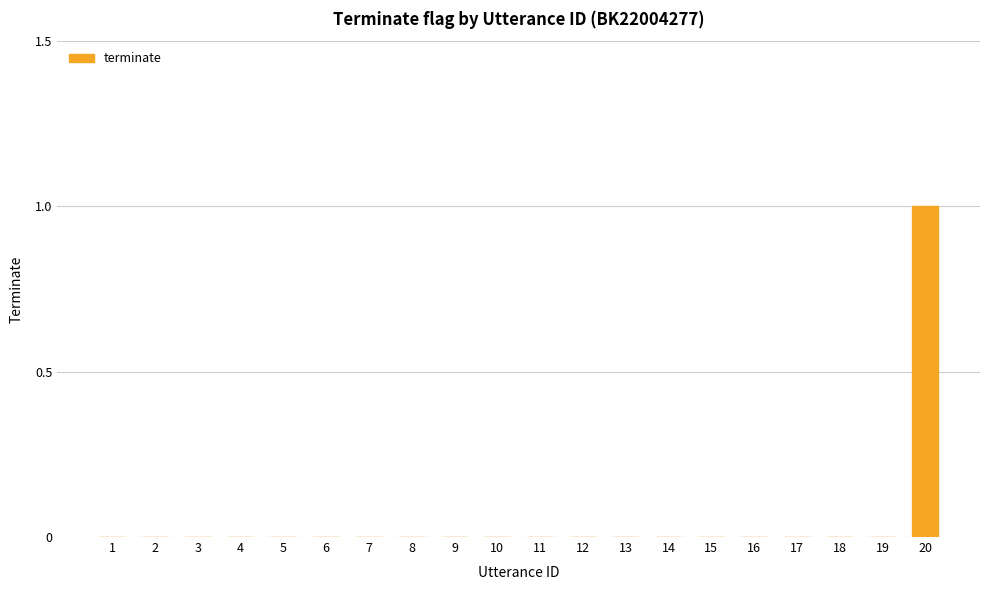

Which label corresponds to the largest value in the chart?

20